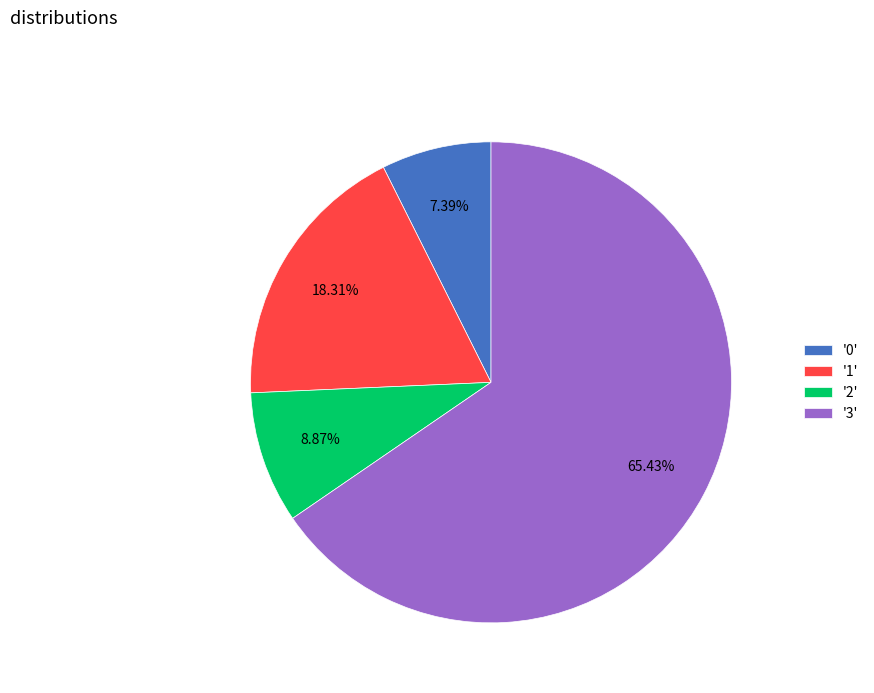

Does any single category account for the majority?

Yes